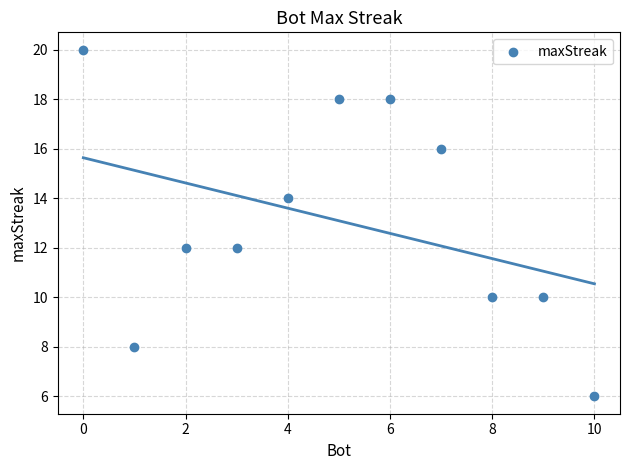

What is the range of Y values (max minus min)?

14